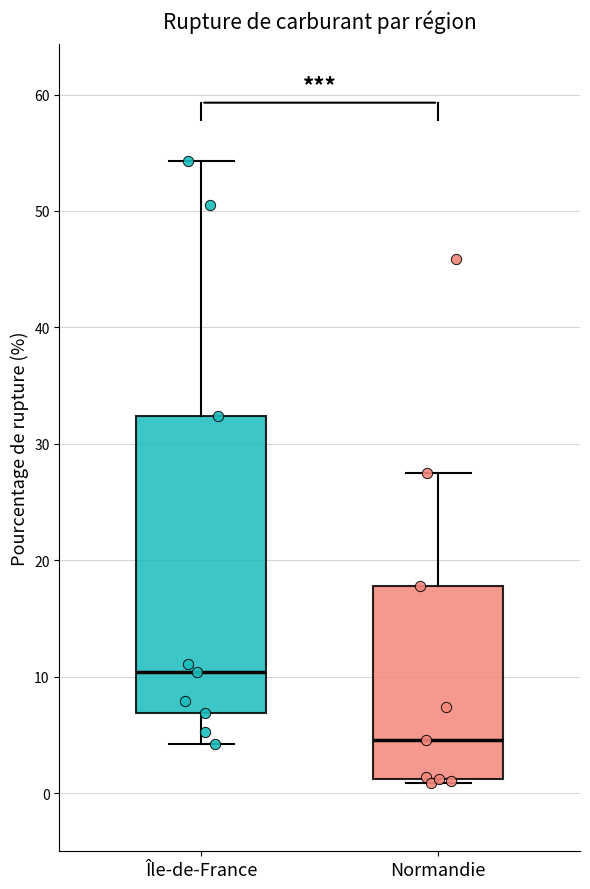

Which box has the highest median line?

Île-de-France